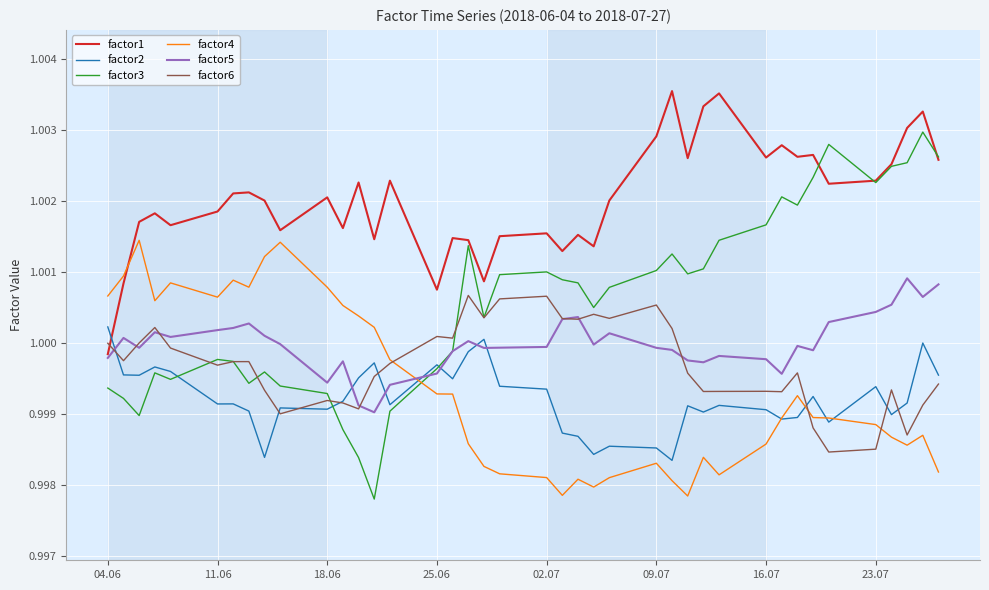

Which series has the largest total across all categories?

factor1